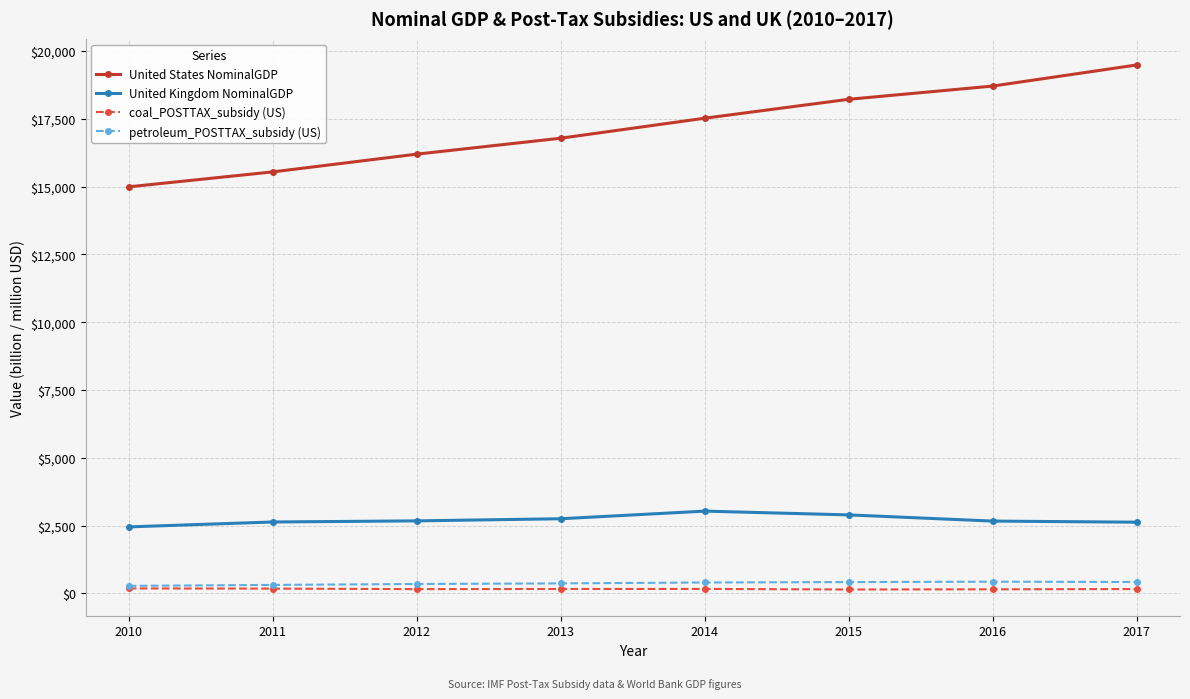

Does the chart have visible grid lines?

Yes